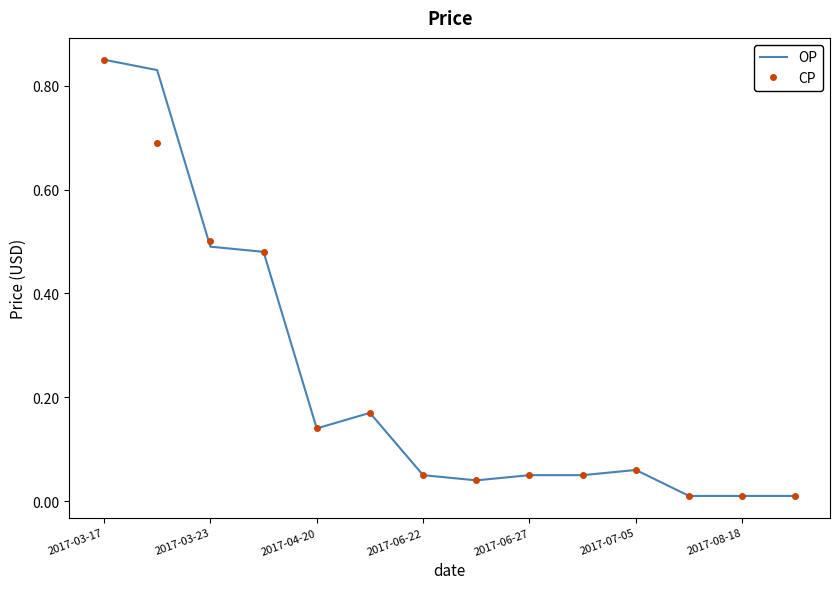

What are all the series names shown in the legend?

OP, CP